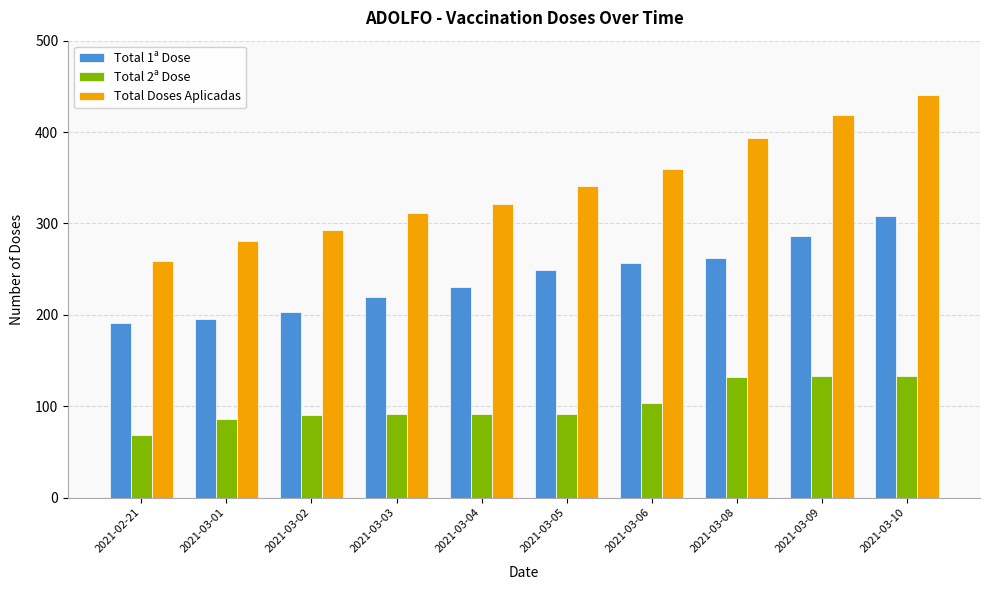

What is the value of the Total 2ª Dose bar at the 4th from the left?

91